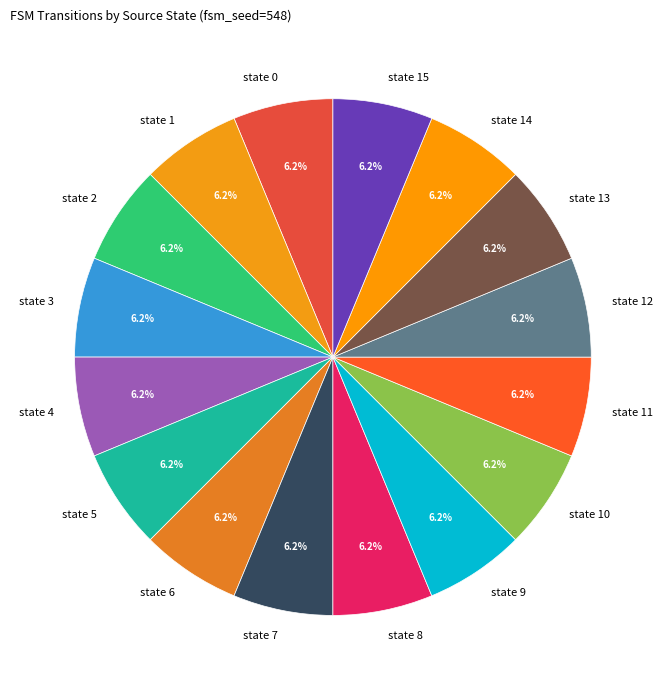

What is the ratio of the value at state 11 to the value at state 1?

1.0